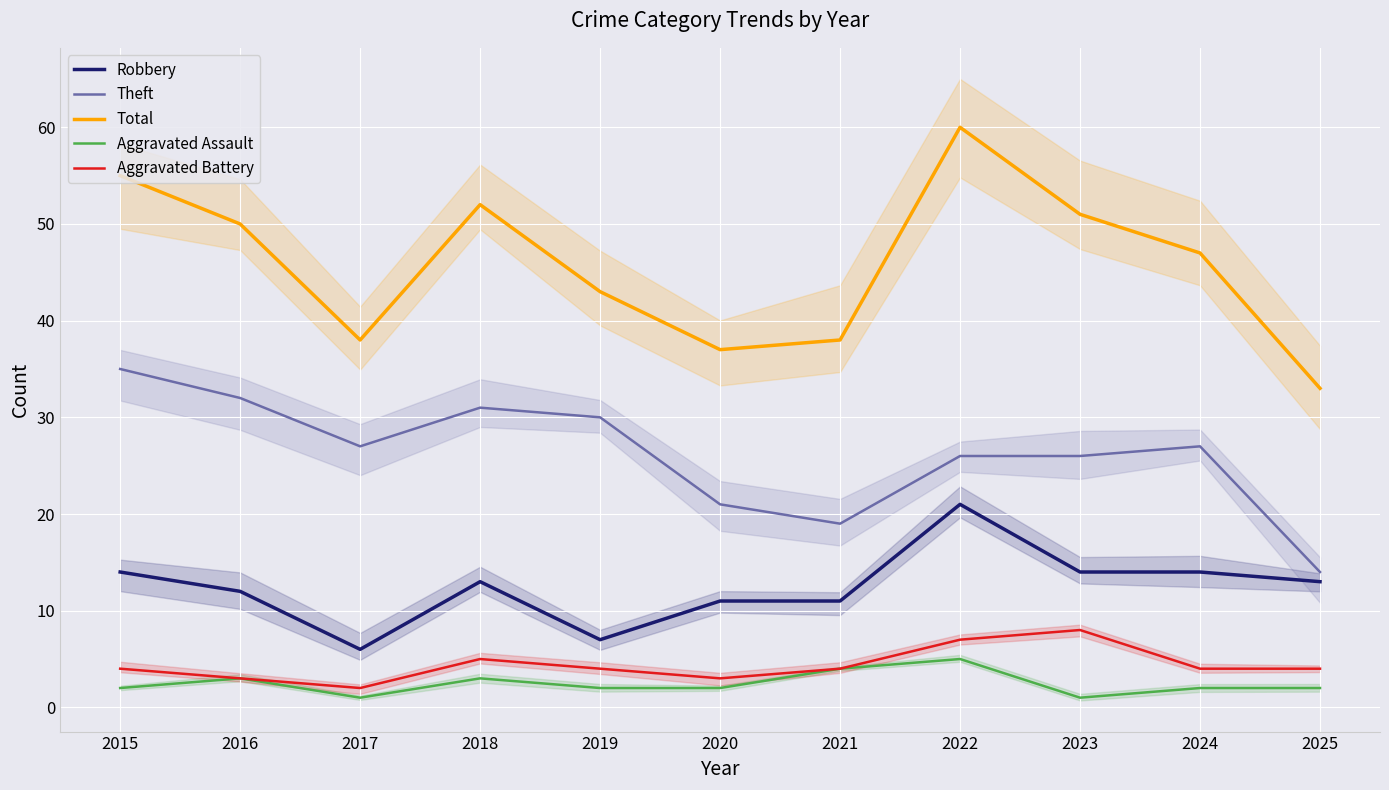

True or false: Aggravated Assault and Robbery cross at least once.

False